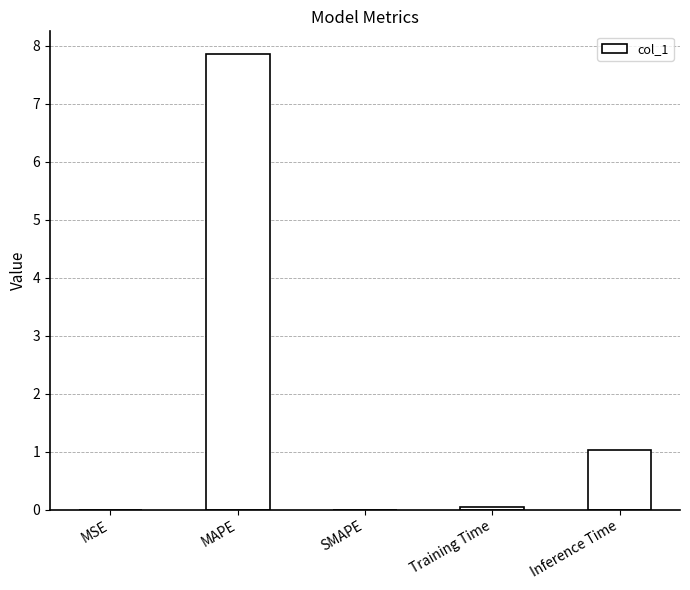

Are the bars horizontal?

No